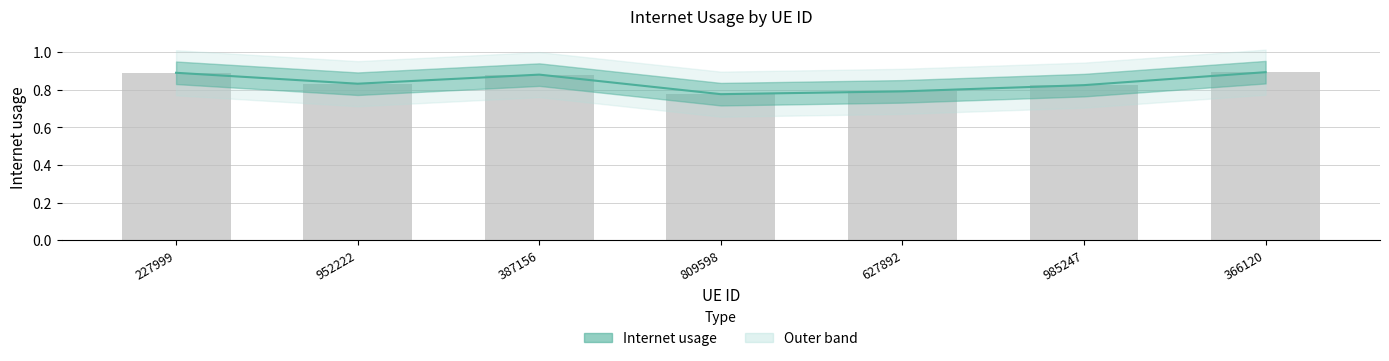

Reading left to right, what are all the values shown in this chart?

227999=0.9	952222=0.8	387156=0.9	809598=0.8	627892=0.8	985247=0.8	366120=0.9